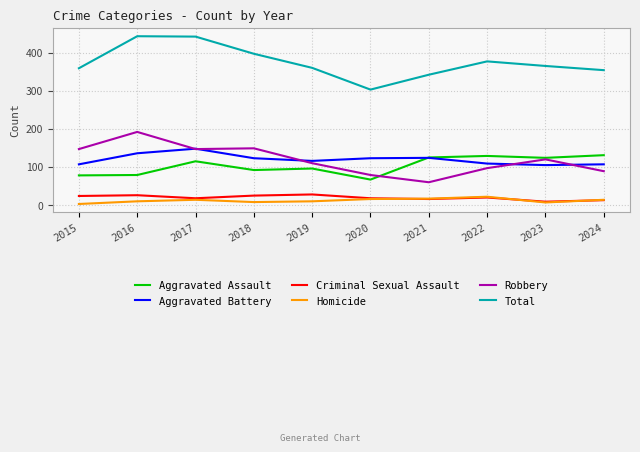

True or false: Homicide and Aggravated Assault cross at least once.

False